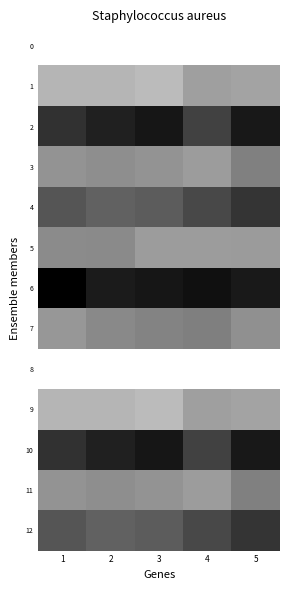

At how many categories does at least one series exceed 0?

5